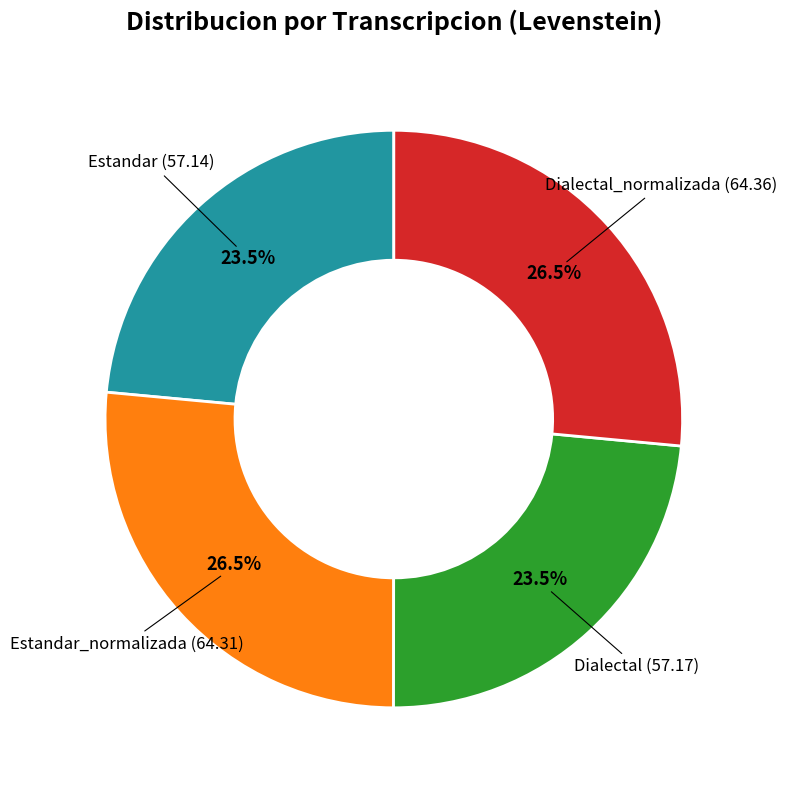

Is there a majority slice in this chart?

No